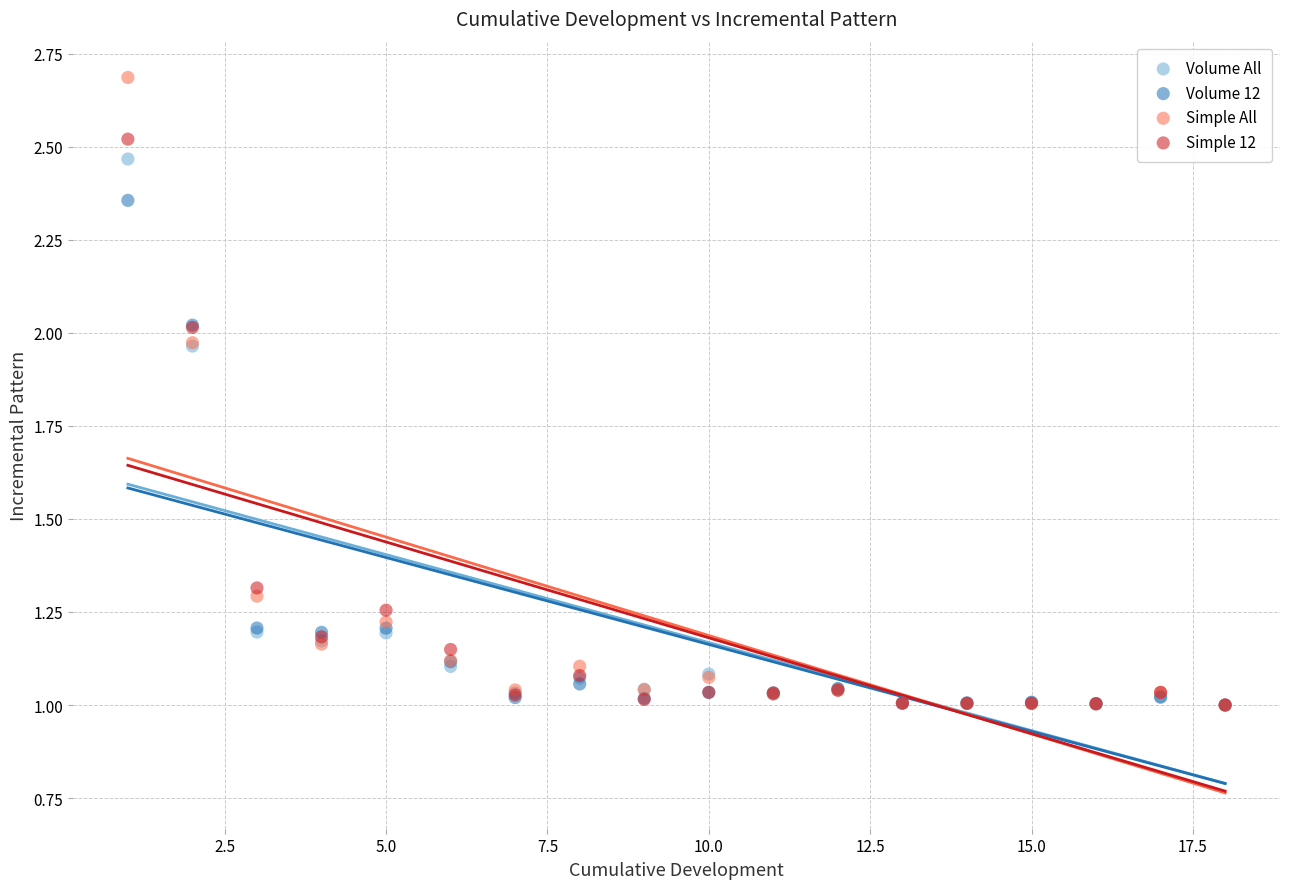

Which series has the largest Y range (max minus min)?

Simple All